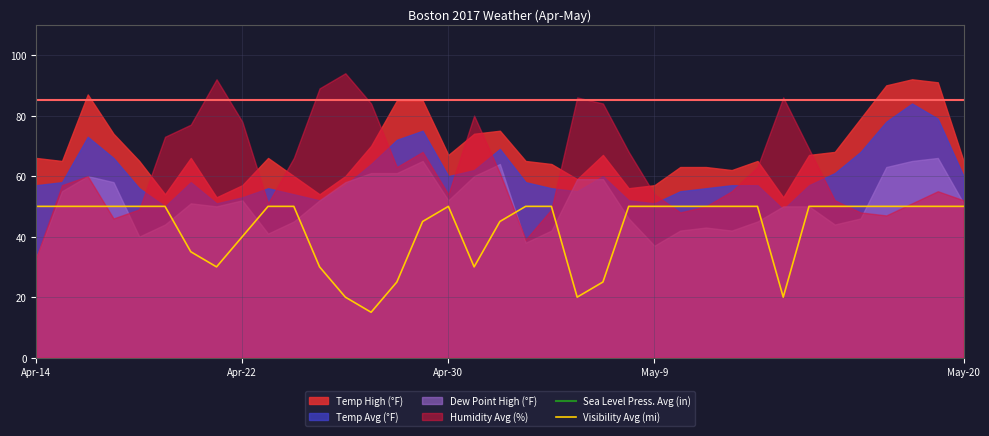

Does the chart display data point markers on the line(s)?

No